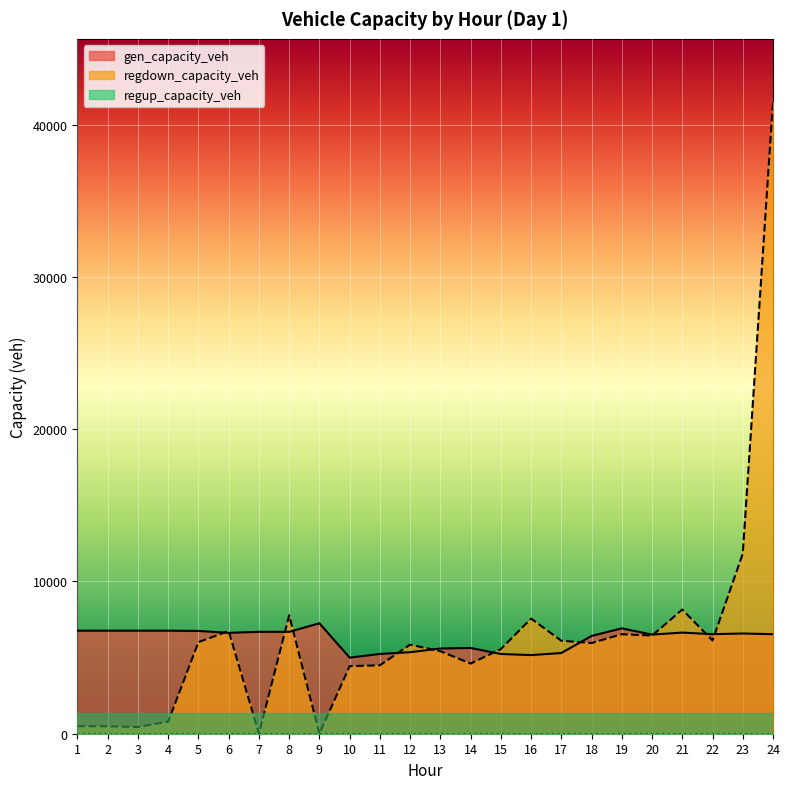

What is the average value of the regdown_capacity_veh series?

6389.6